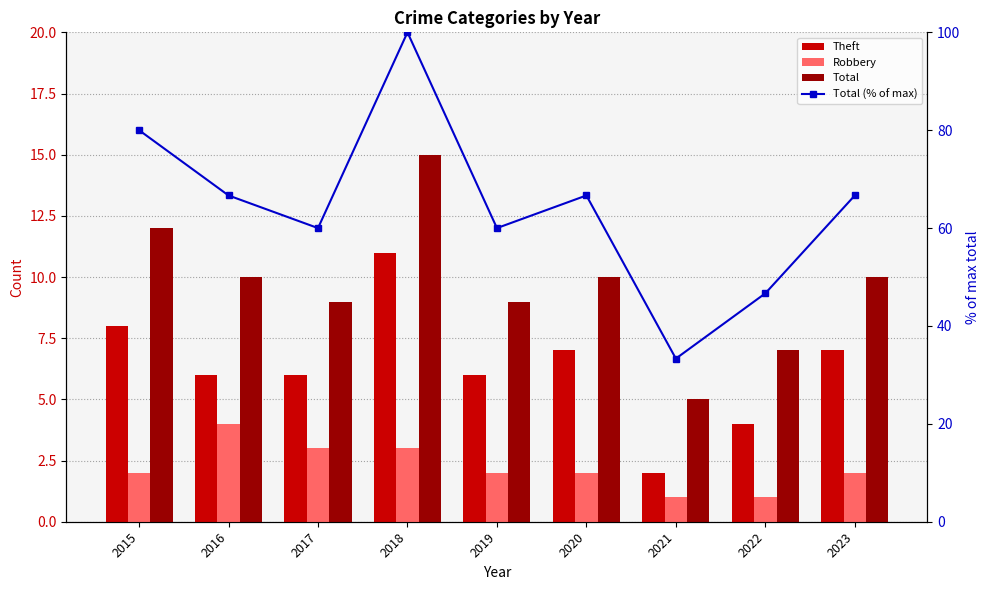

What is the total value across all series at 2021?

41.3